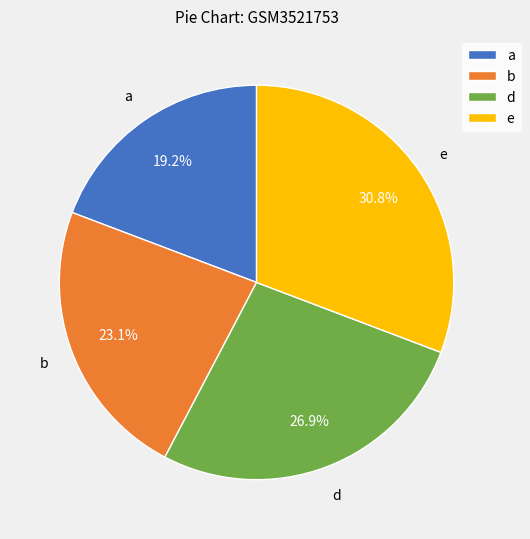

What is the ratio of the value at e to the value at d?

1.1